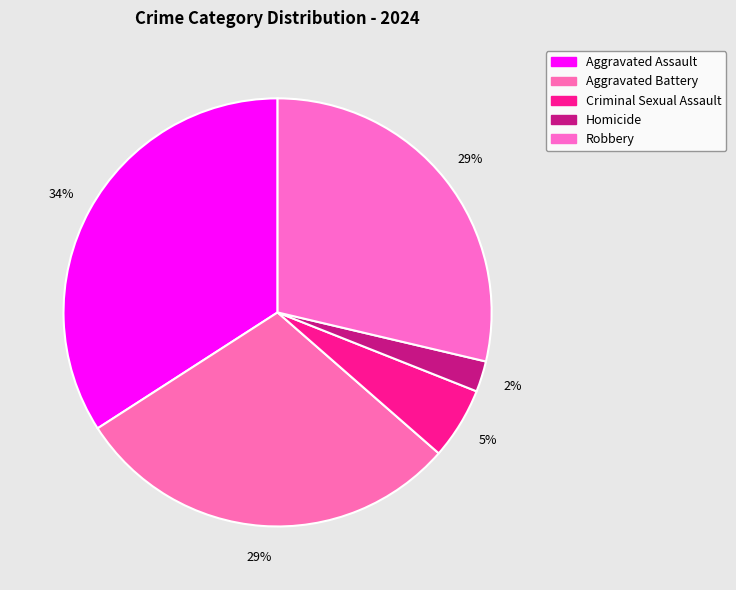

Does Aggravated Battery account for over 50% of the chart?

No